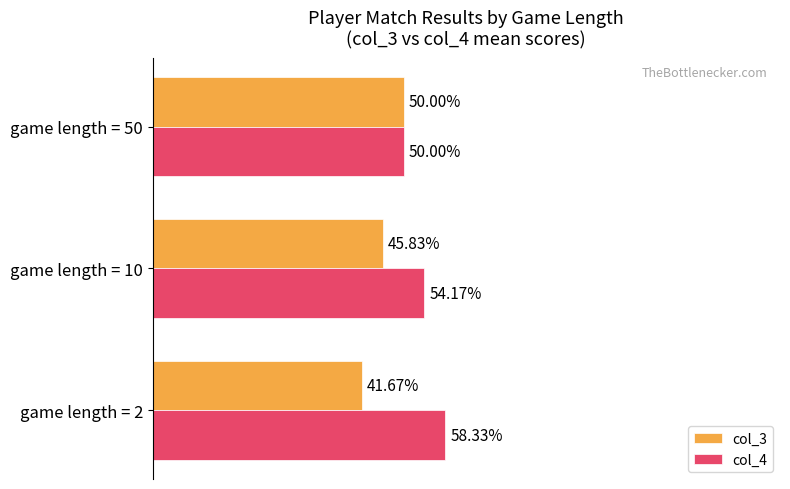

What is the value of the col_3 bar at the 1st from the left?

0.4